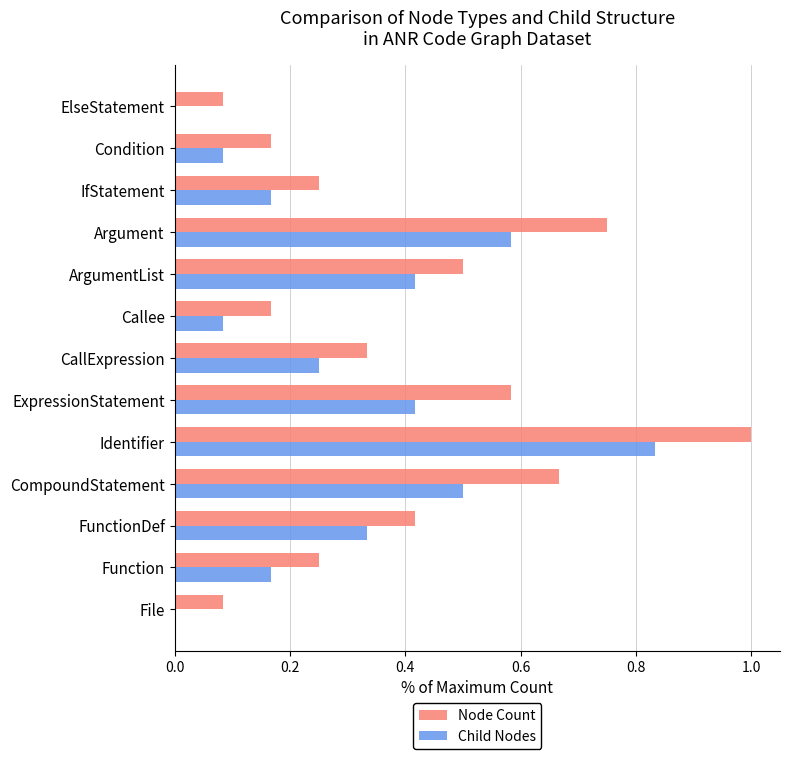

What is the sum of all Child Nodes values?

3.8